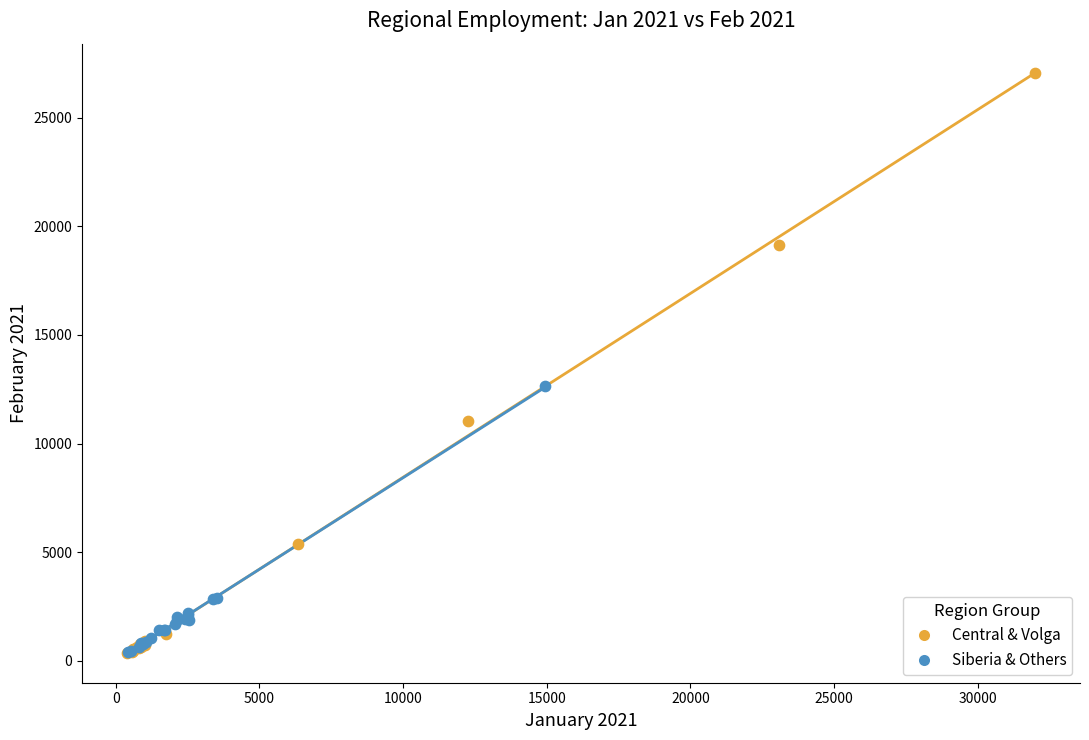

Which series contains the highest Y value?

Central & Volga